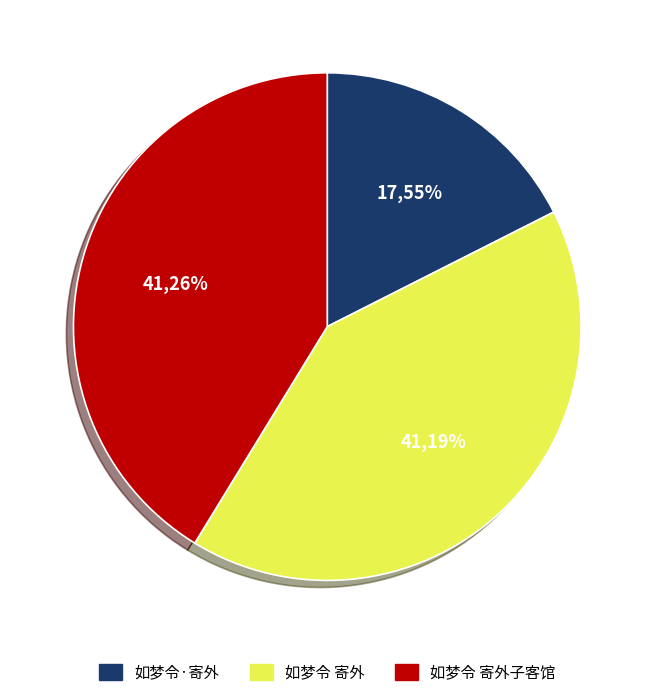

Count the number of slices in the pie.

3